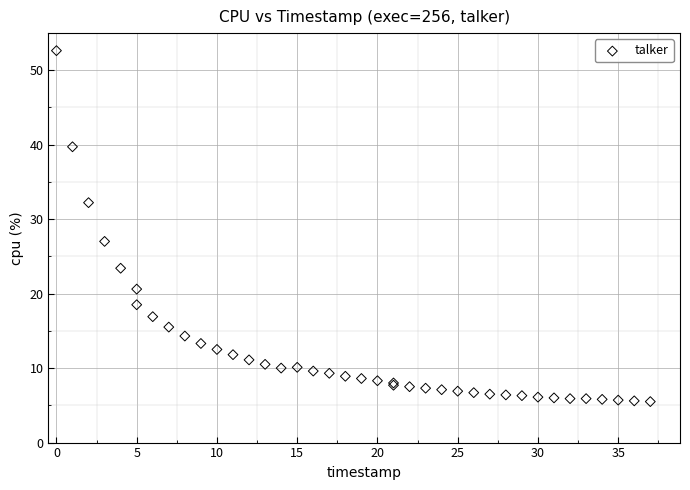

What Y value in the scatter plot is closest to 29?

27.0